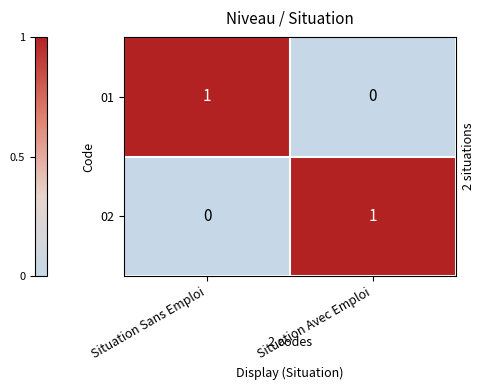

At which label does 01 reach its peak?

Situation Sans Emploi